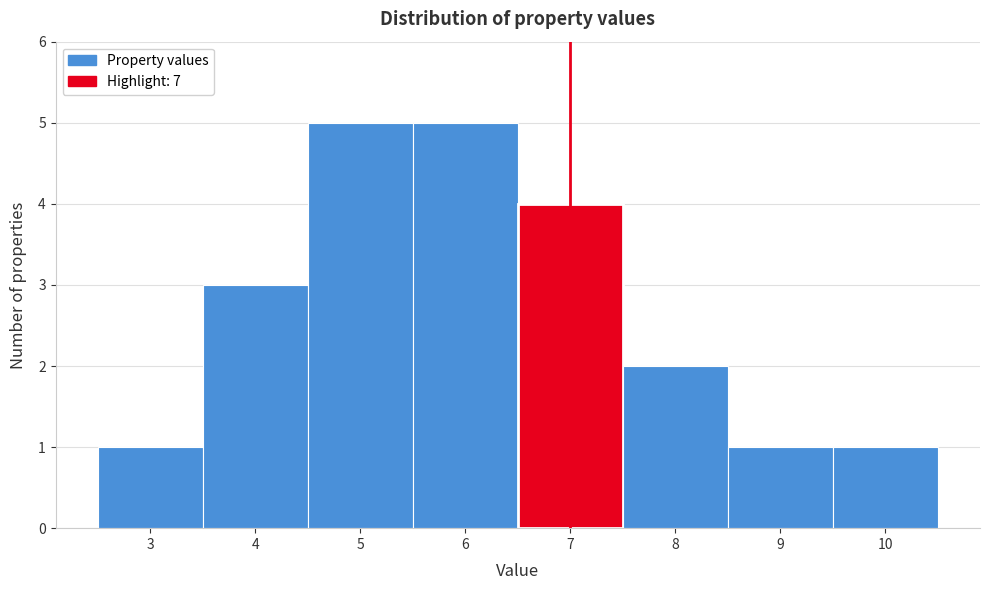

Reading left to right, list every bar in this chart as the range it spans on the x-axis followed by its height. The values are not printed on the chart, so give them approximately, as read against the axis.

2.5 to 3.5: 1
3.5 to 4.5: 3
4.5 to 5.5: 5
5.5 to 6.5: 5
6.5 to 7.5: 4
7.5 to 8.5: 2
8.5 to 9.5: 1
9.5 to 10.5: 1